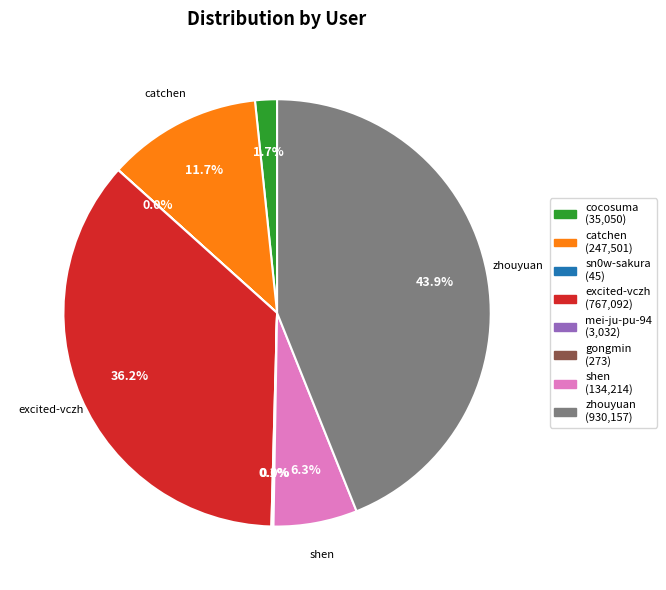

Is there any slice that represents more than half of the pie?

No